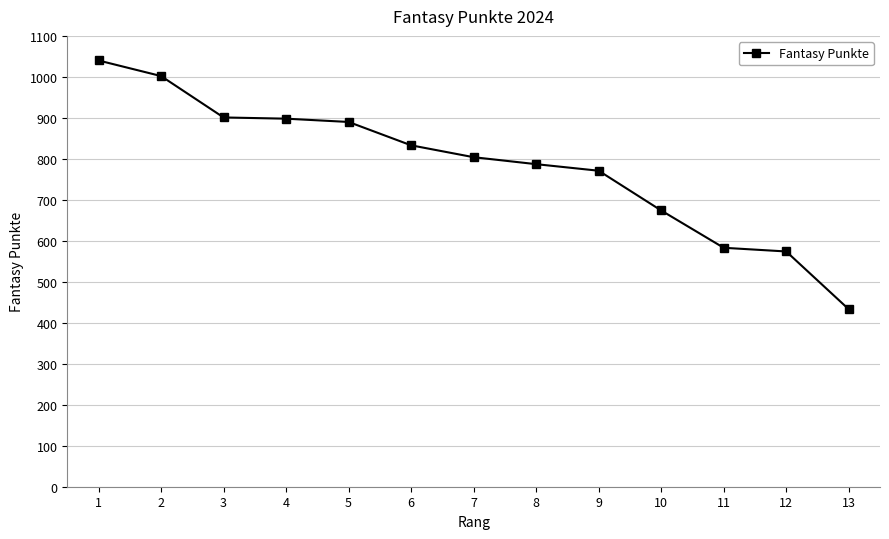

How many values are below 804?

6